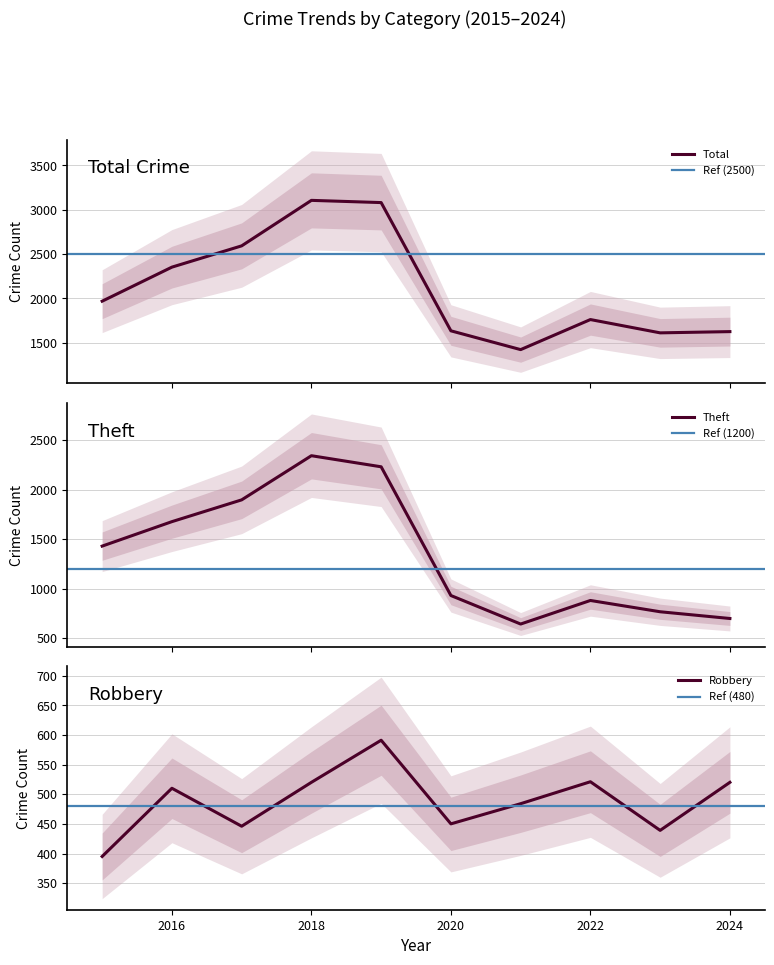

True or false: Robbery and Total intersect in this chart.

False